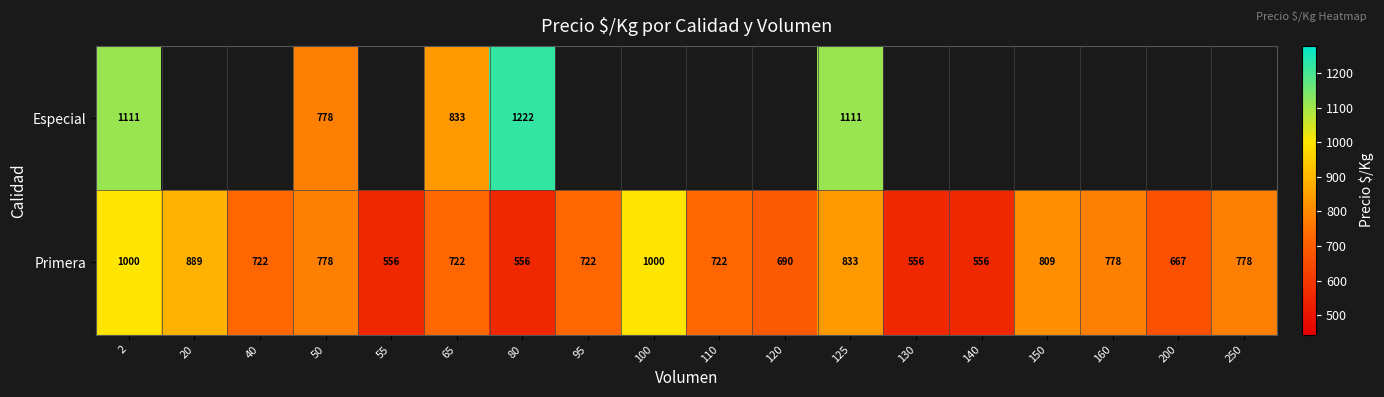

What is the difference between the highest and lowest values at 2?

111